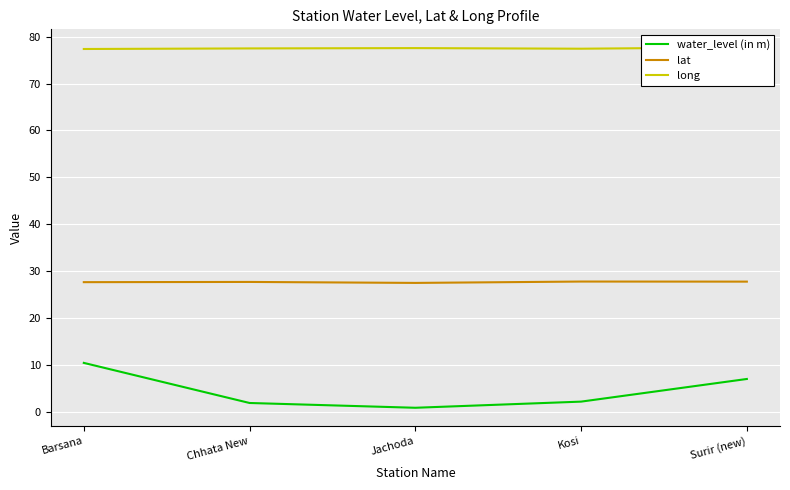

At Kosi, list the series in order from largest to smallest.

long, lat, water_level (in m)